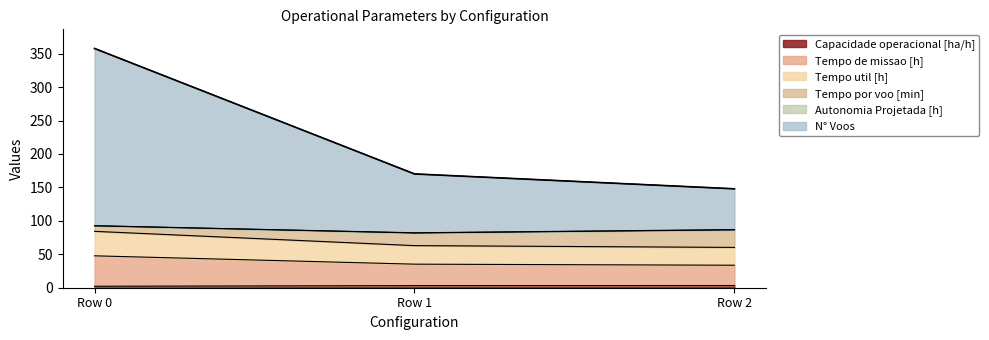

Does the chart display data point markers on the line(s)?

No